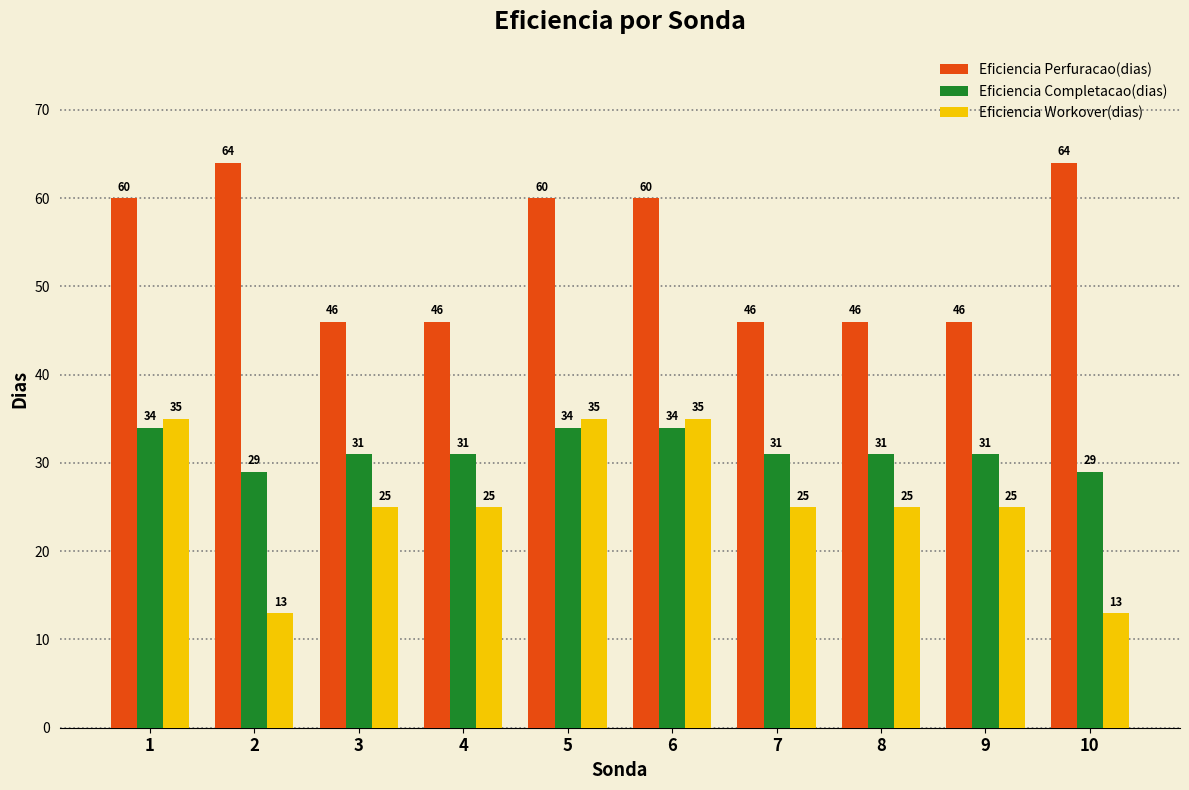

What is the average value of the Eficiencia Completacao(dias) series?

32